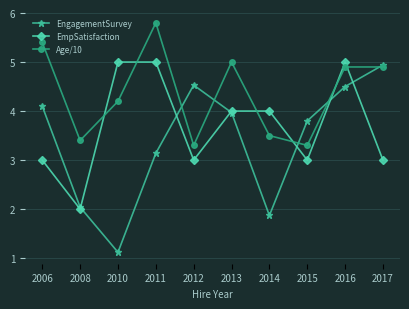

What is the difference between the second highest and second lowest values in the EmpSatisfaction series?

2.0